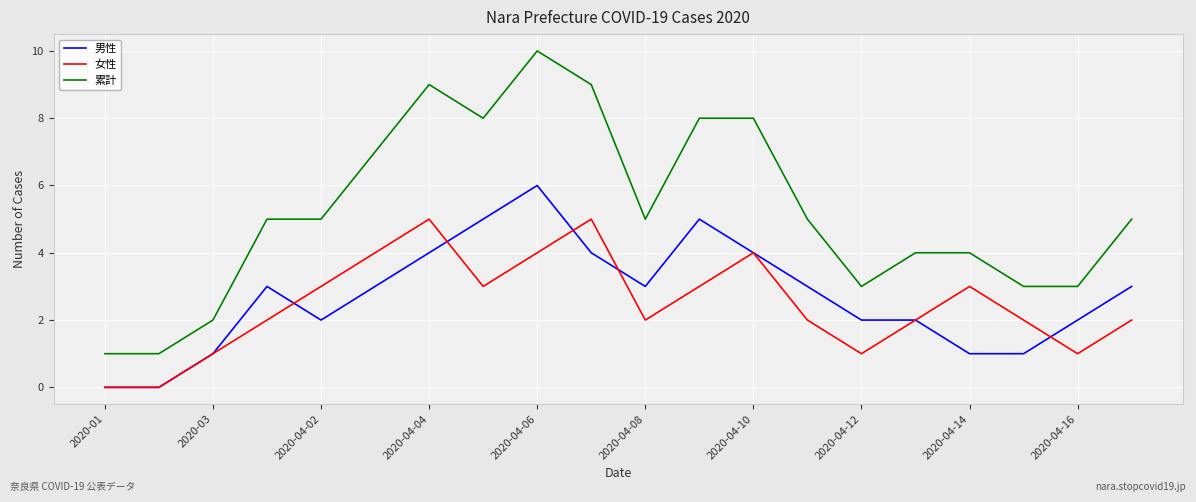

Rank the series by their maximum value, from highest to lowest.

累計, 男性, 女性